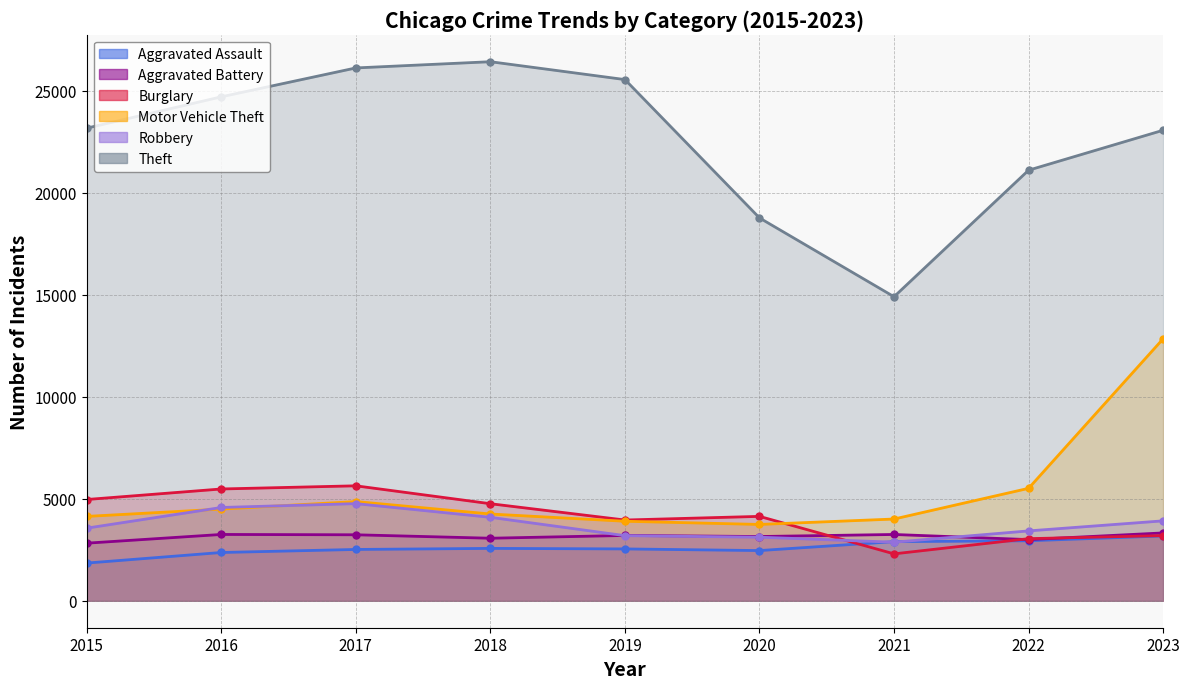

True or false: Theft has more than 2 interior local peaks.

False